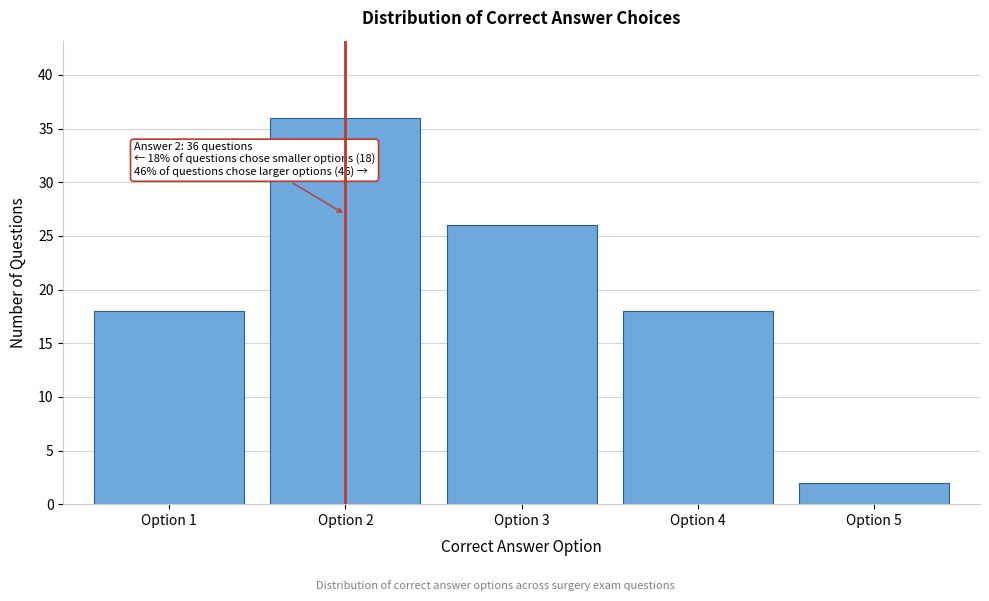

Reading left to right, transcribe all the data shown in this chart.

Option 1=18	Option 2=36	Option 3=26	Option 4=18	Option 5=2